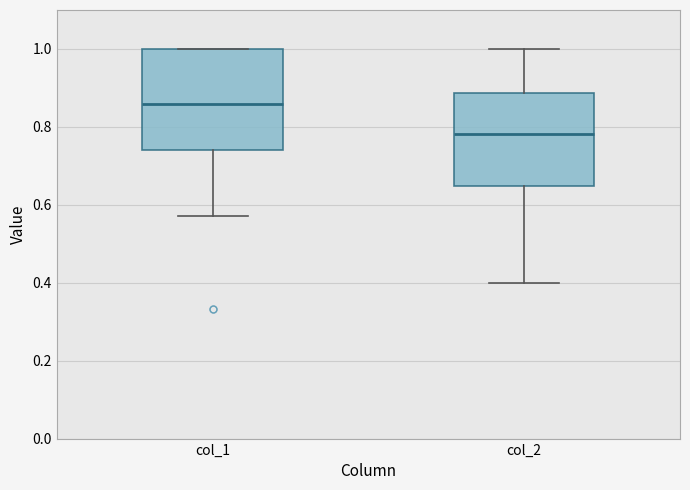

Comparing the boxes themselves (not the whiskers), which one is the tallest?

col_1